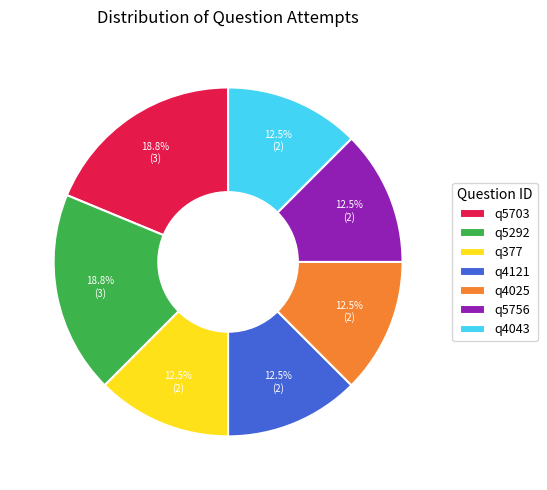

What is the ratio of the value at q4043 to the value at q4025?

1.0